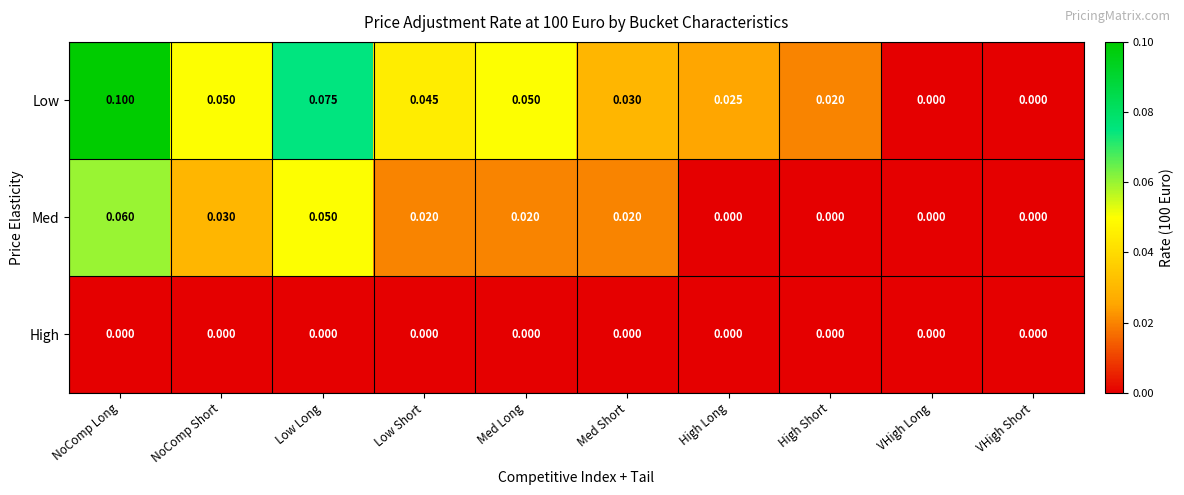

Which series changed the most between High Long and VHigh Long?

Low